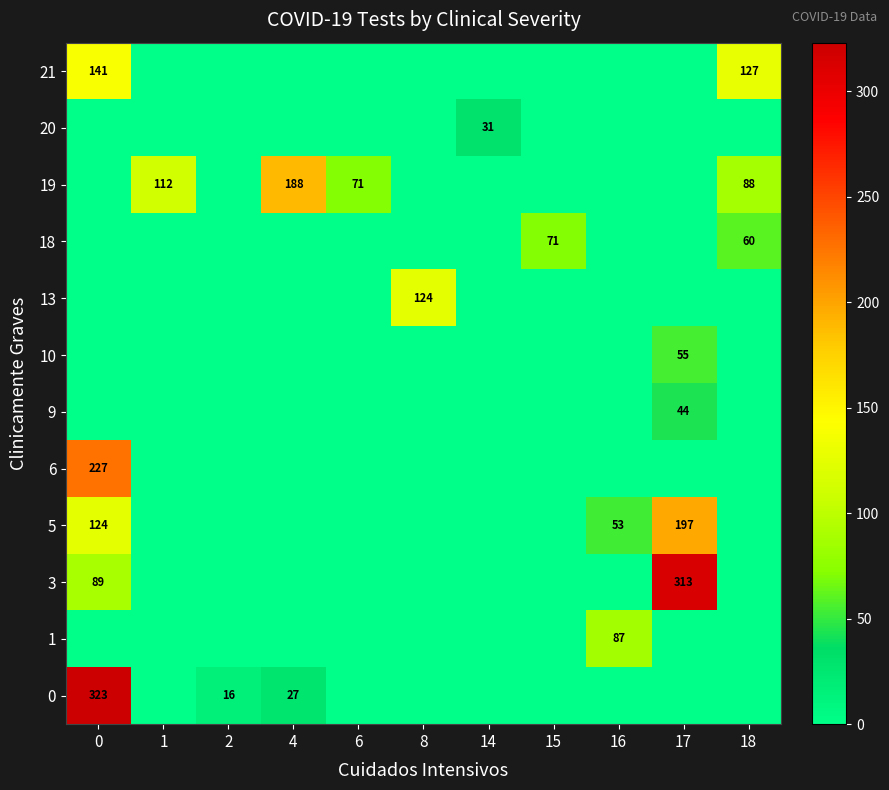

How many data points does each series have?

11